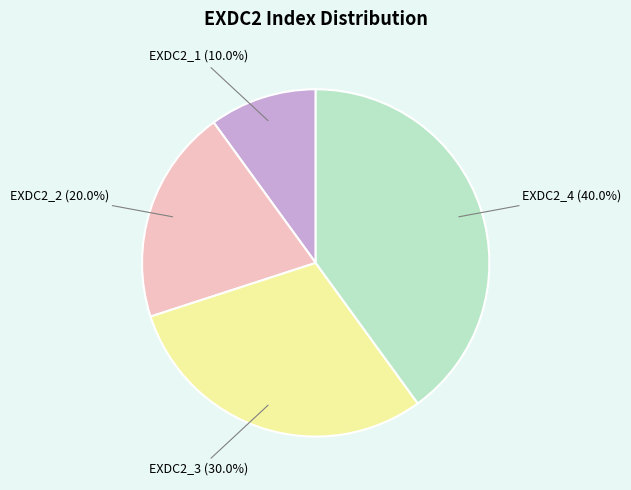

How many segments does this pie chart have?

4